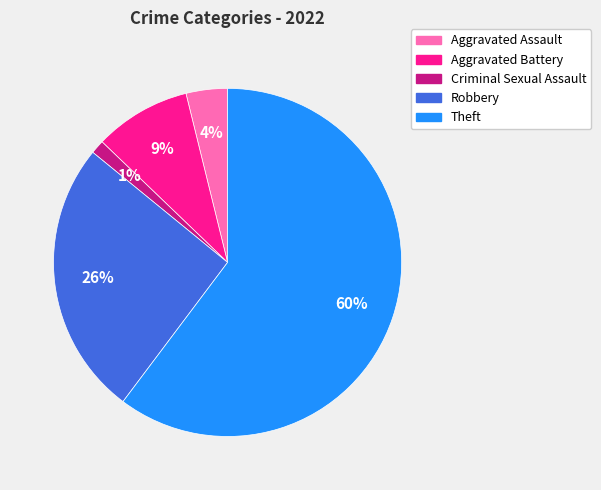

Rank the categories by value from highest to lowest.

Theft, Robbery, Aggravated Battery, Aggravated Assault, Criminal Sexual Assault